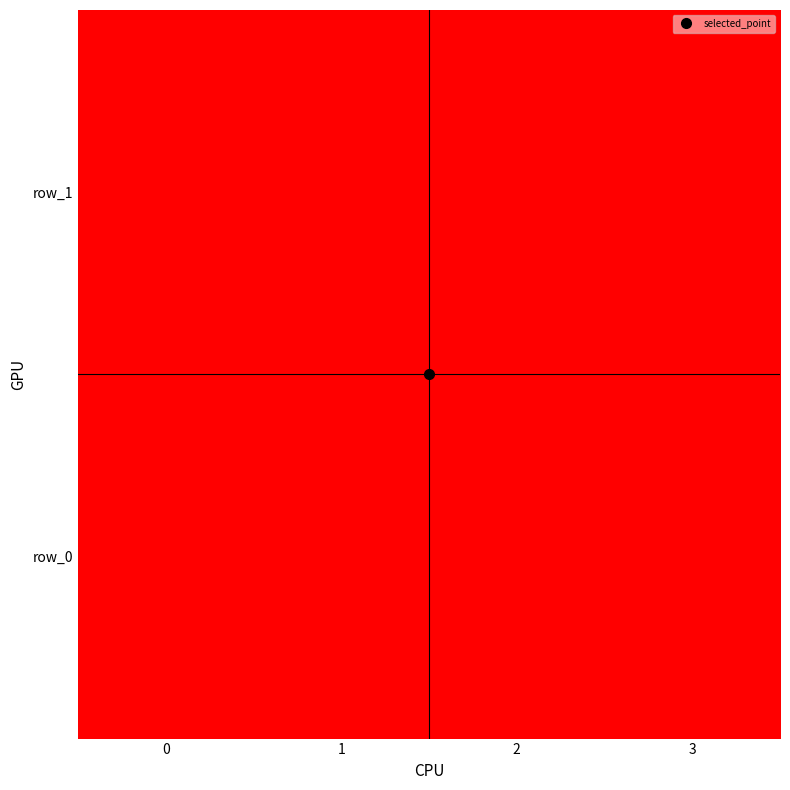

What is the smallest value displayed?

50